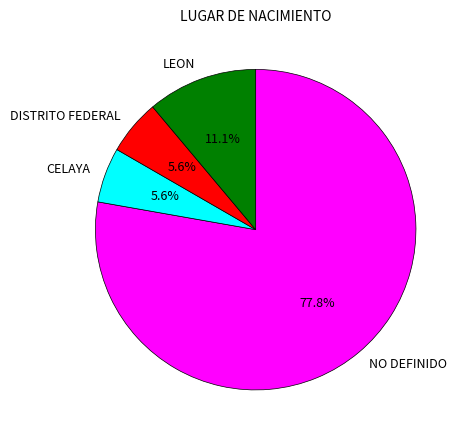

Which slice is the largest?

NO DEFINIDO